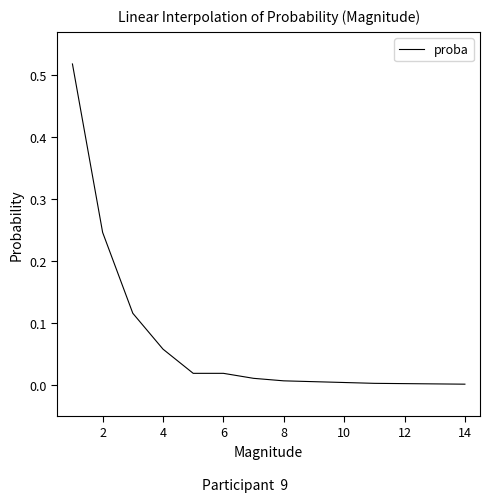

True or false: the data has more than 1 interior local peaks.

False